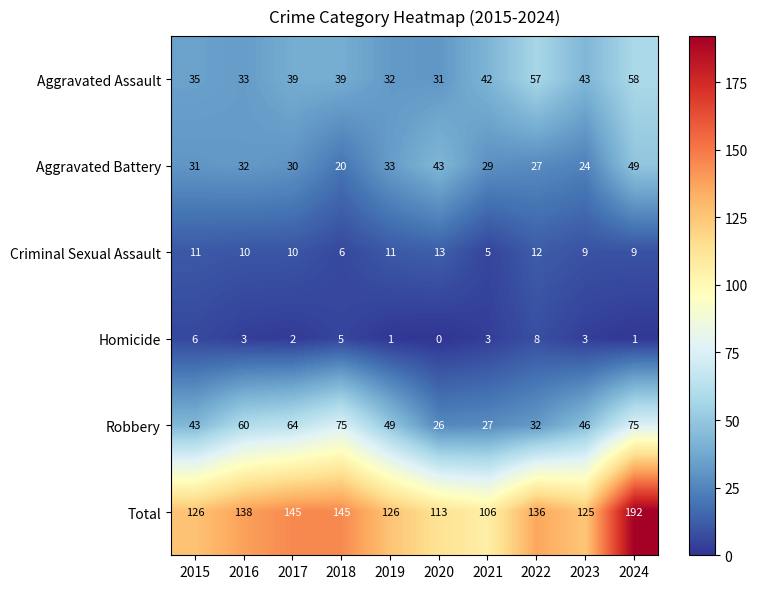

What is the difference between the second highest and second lowest values in the Aggravated Battery series?

19